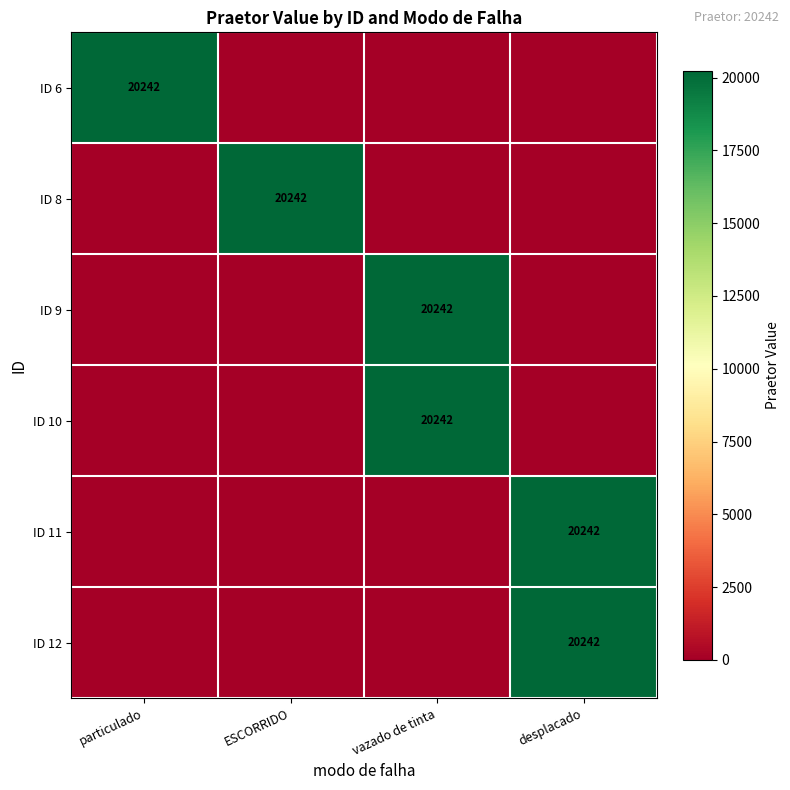

How many series are shown in this chart?

6